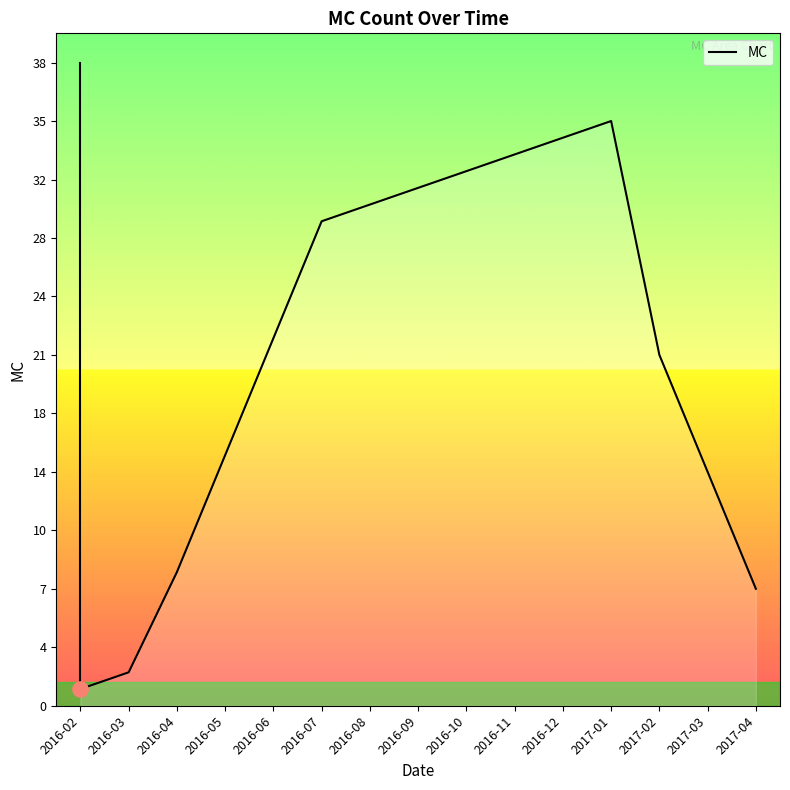

Is this an area chart (filled region under the line)?

Yes